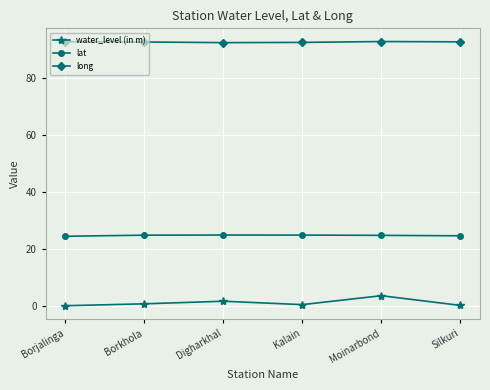

Is it true that lat equals 5.6 at Borjalinga?

False